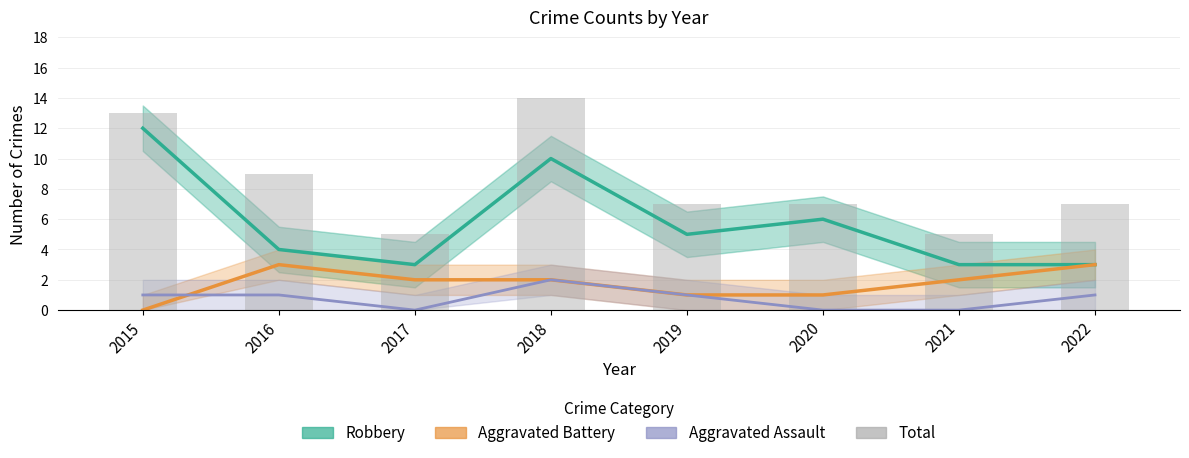

What is the greatest value displayed?

14